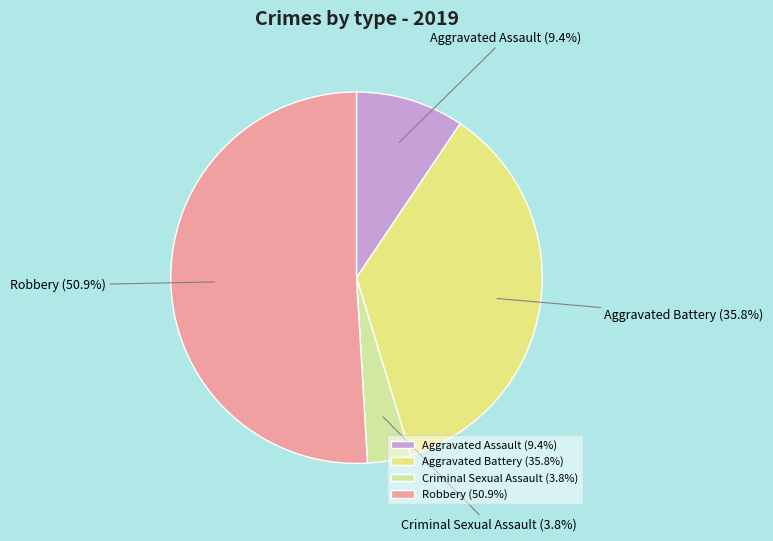

The Robbery slice represents 64% of the pie. True or false?

False